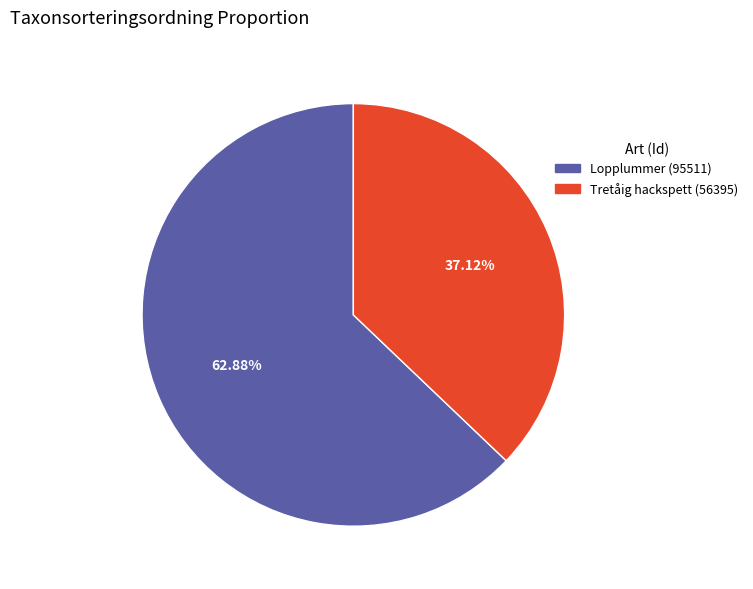

Which slice is the smallest?

Tretåig hackspett (56395)